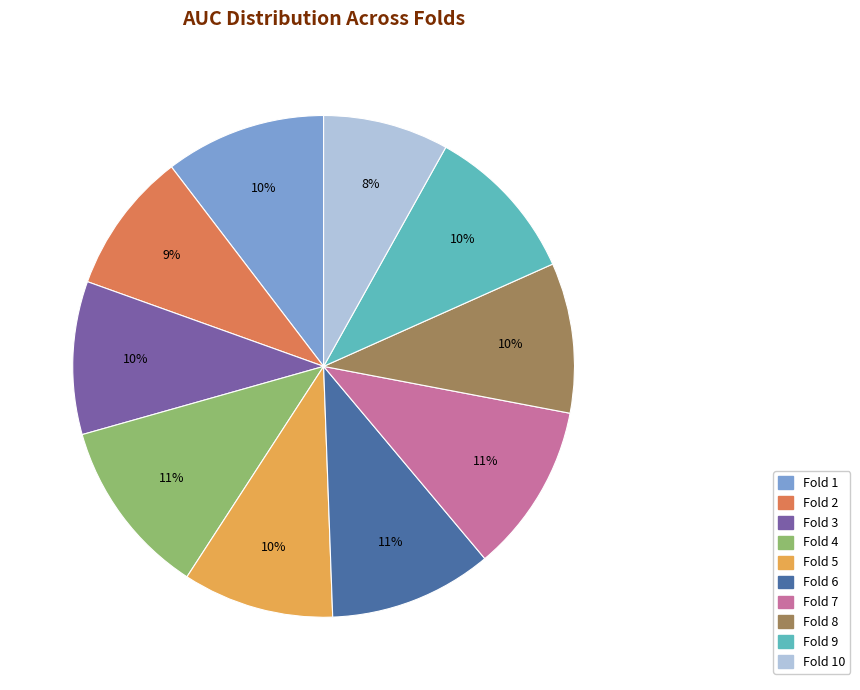

Is there any slice that represents more than half of the pie?

No